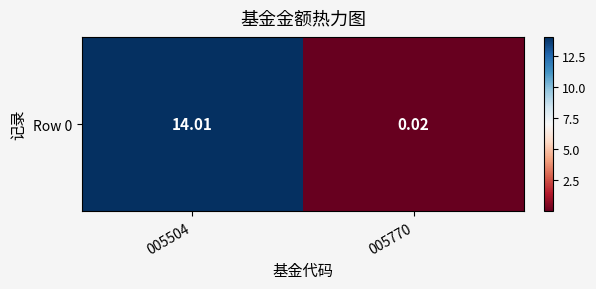

At which label does the data first exceed 14?

005504